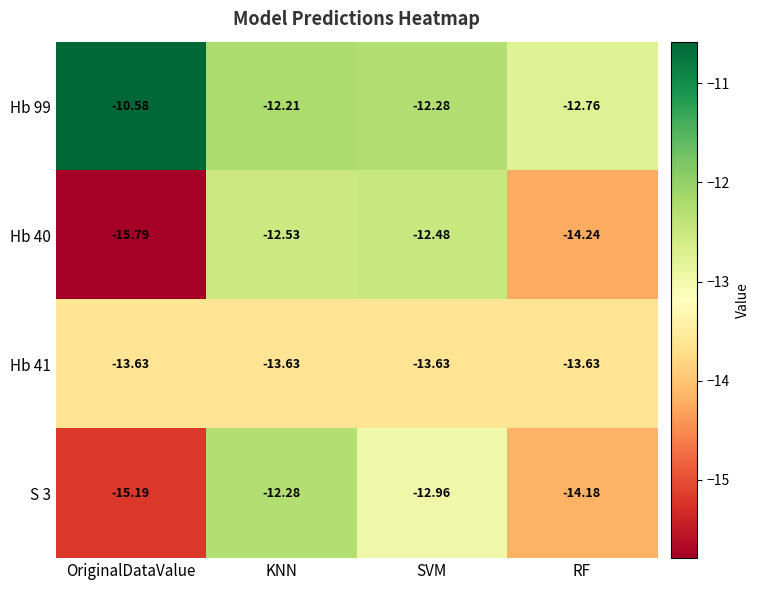

At which category is the sum across all series the highest?

KNN